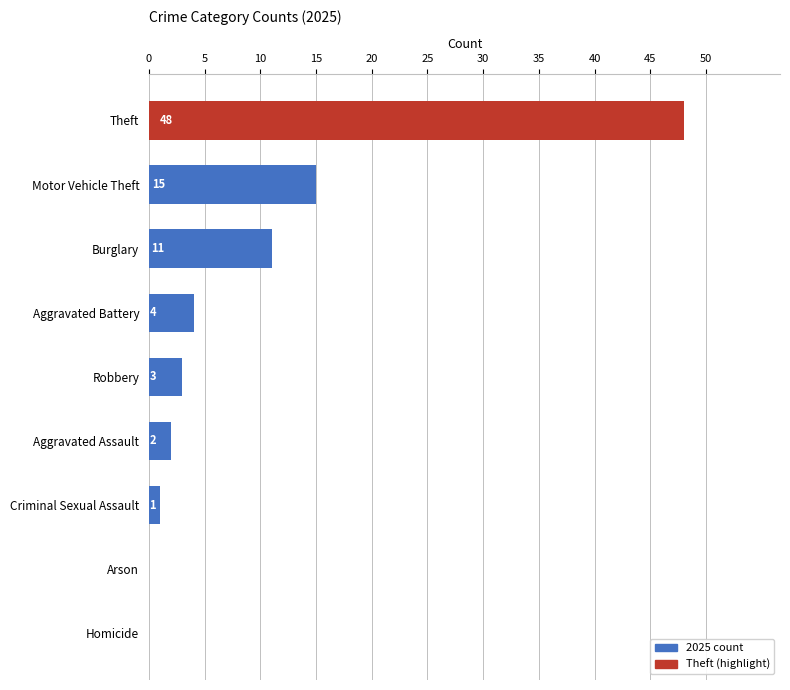

How many positive values are there?

7